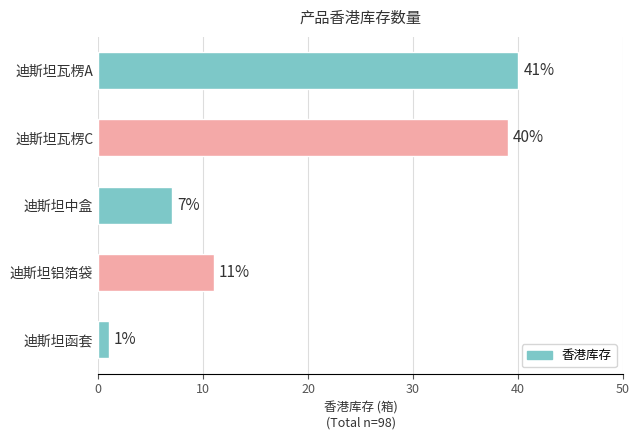

Which has a higher value, 迪斯坦瓦楞C or 迪斯坦函套?

迪斯坦瓦楞C